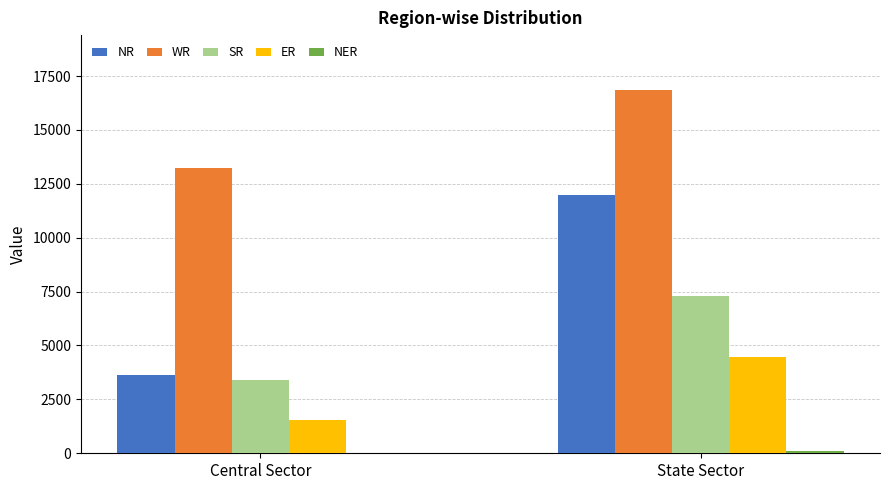

At which category is the sum across all series the highest?

State Sector